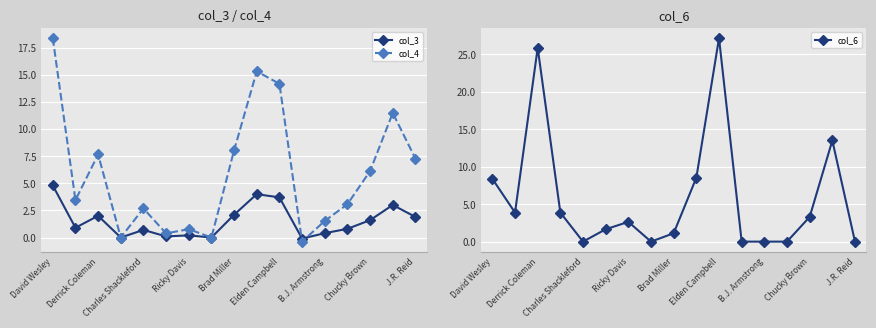

At which label does col_4 reach its peak?

David Wesley